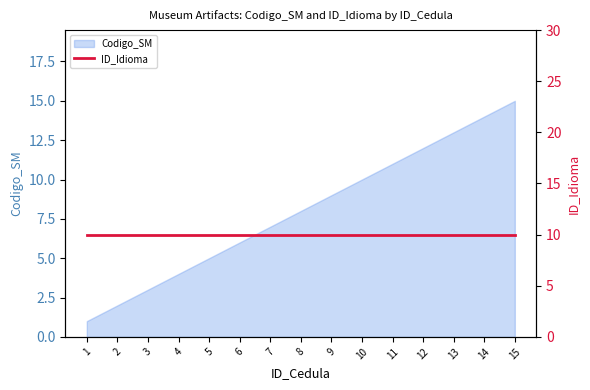

At which category does the chart reach its peak across all series?

15